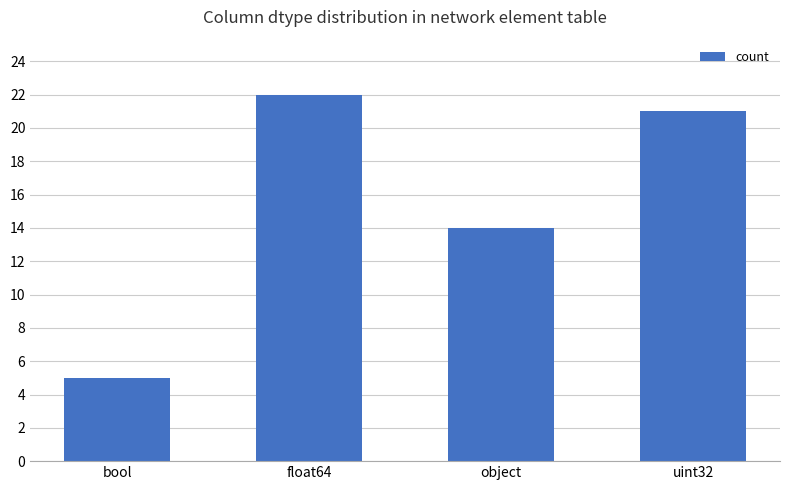

Count the number of categories in the chart.

4